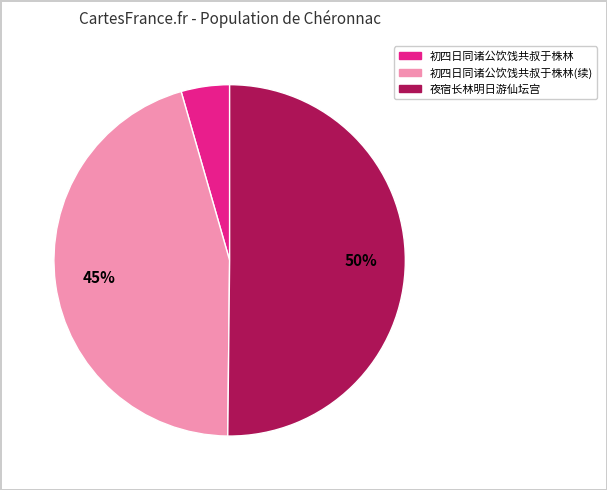

What percentage is the 初四日同诸公饮饯共叔于株林 slice, to the nearest percent?

4%